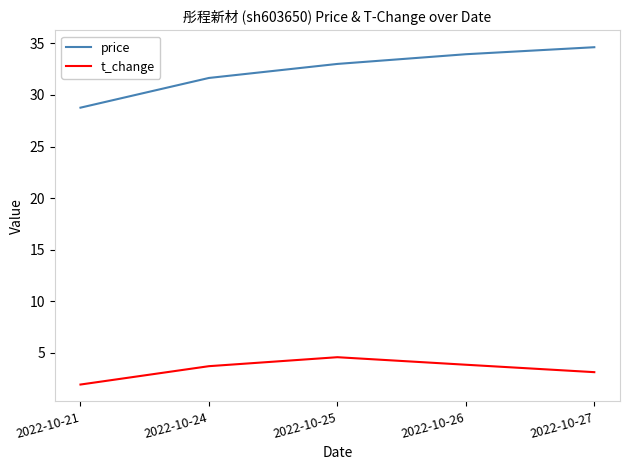

True or false: price has a value of 34.0 at 2022-10-26.

True